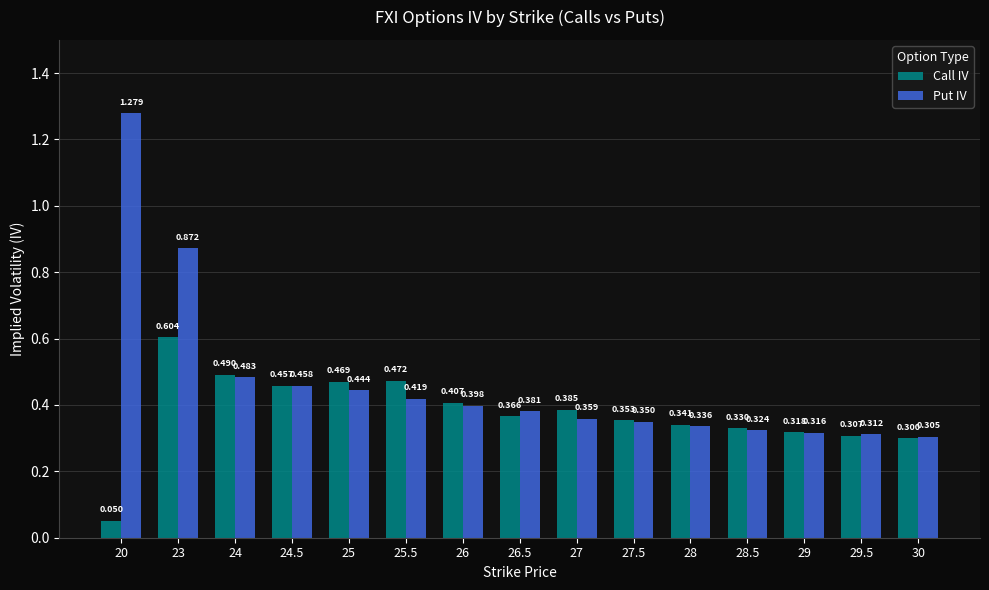

What is the difference between the highest and lowest values at 23?

0.3